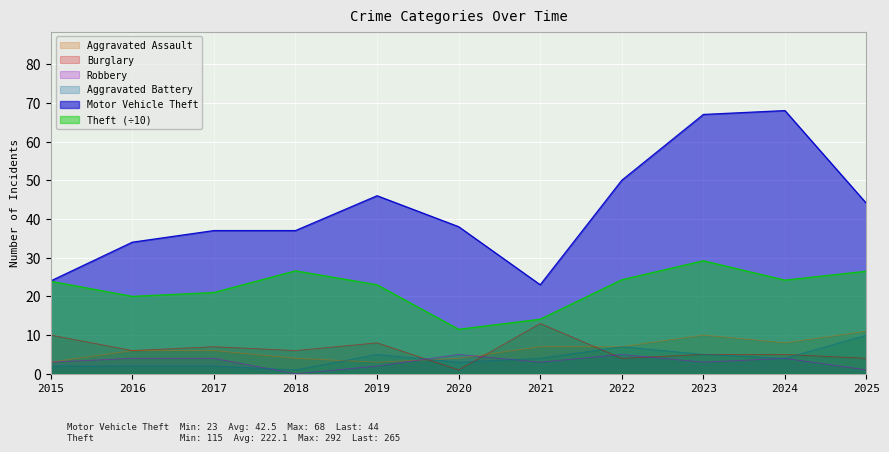

Where does the Aggravated Assault series first go above 6?

2021